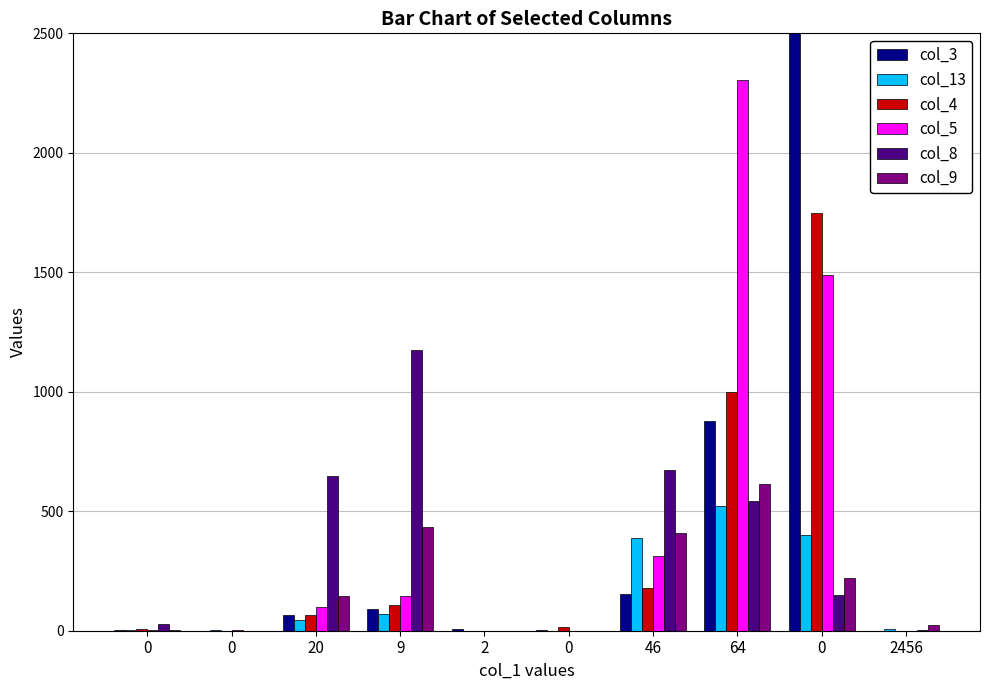

How many series are shown in this chart?

6